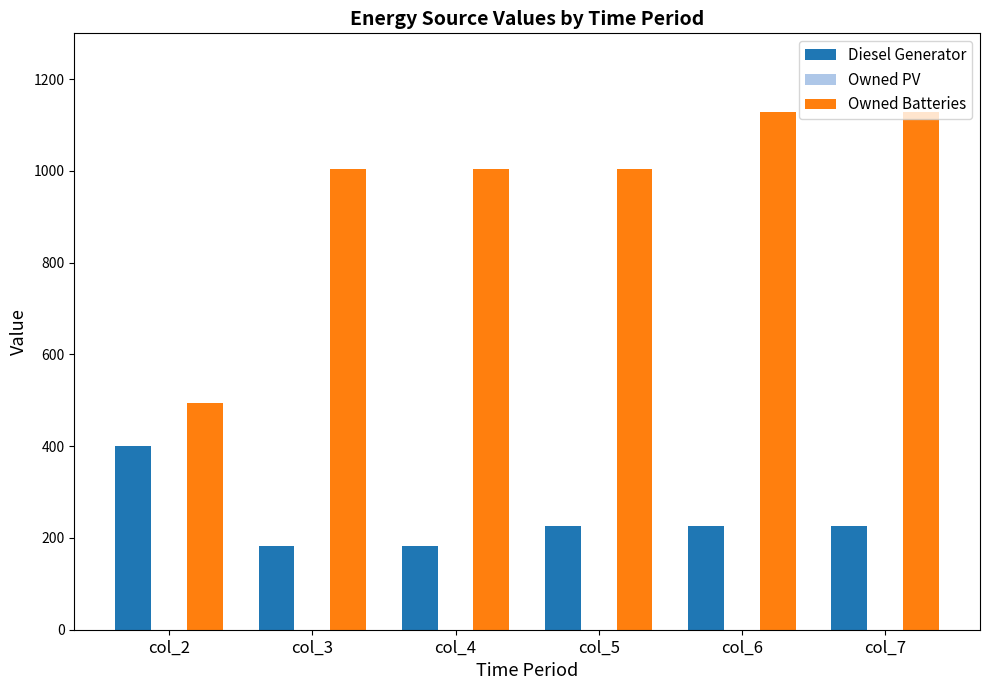

Read the Owned Batteries value at col_2.

495.0